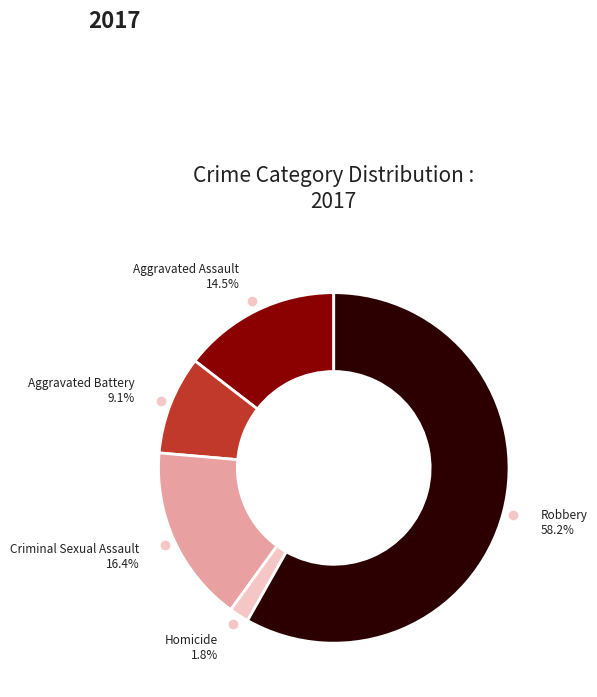

To the nearest percent, what is the difference between the largest and smallest slice percentages?

56%